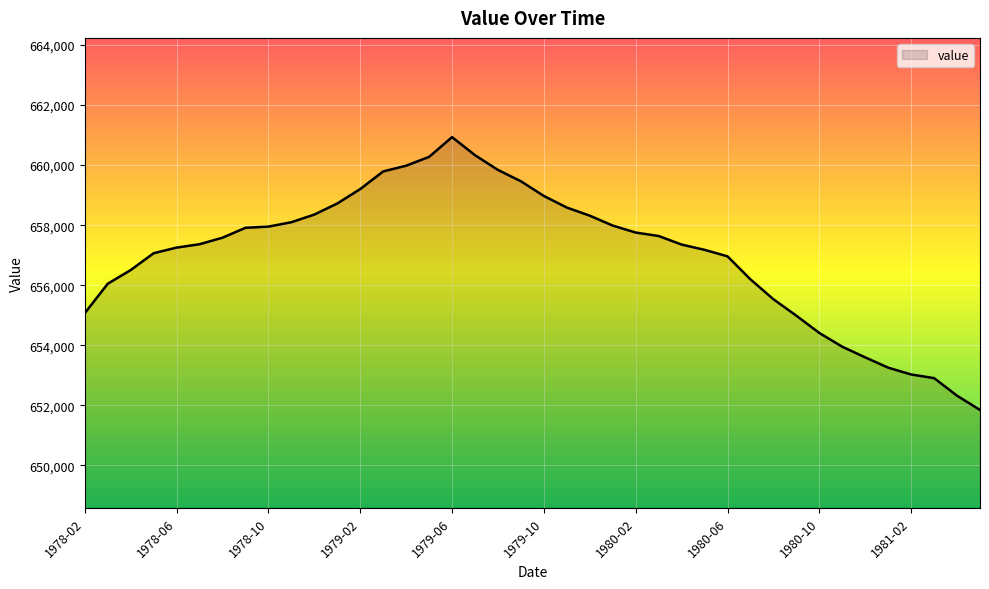

What is the smallest value displayed?

651847